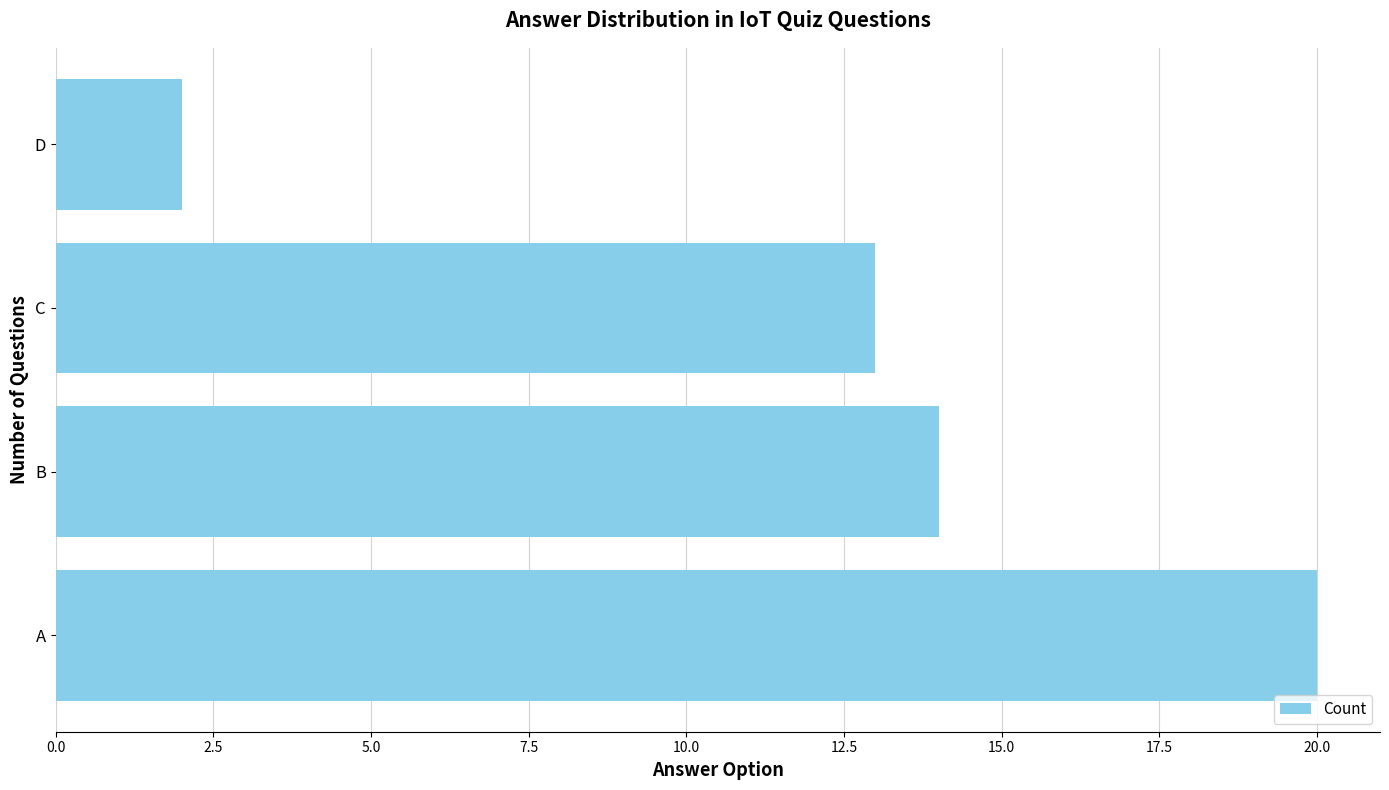

Reading bottom to top, extract all data points from this chart.

20	14	13	2